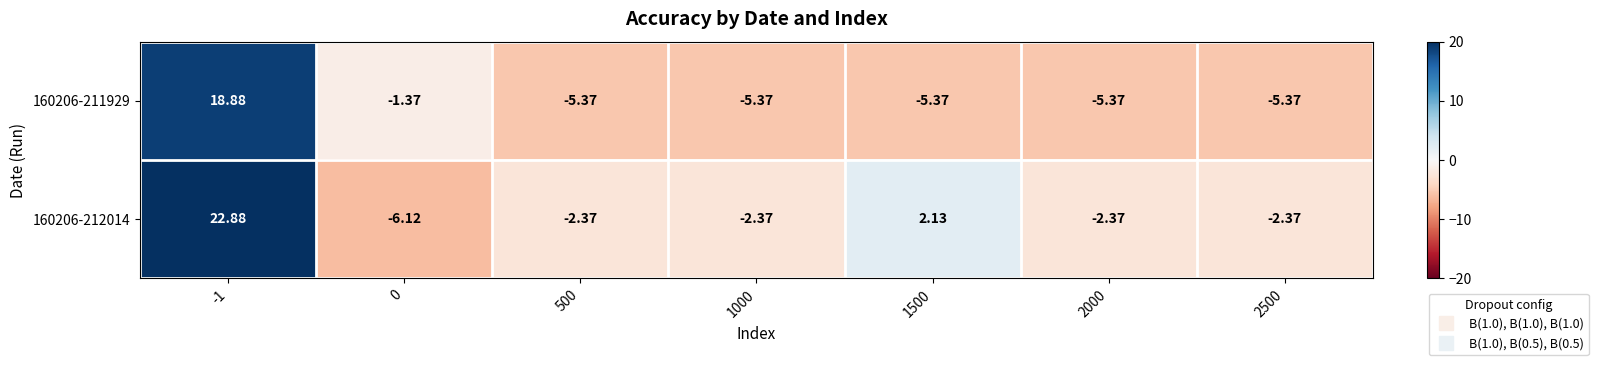

Which series has the largest range (max minus min)?

160206-212014